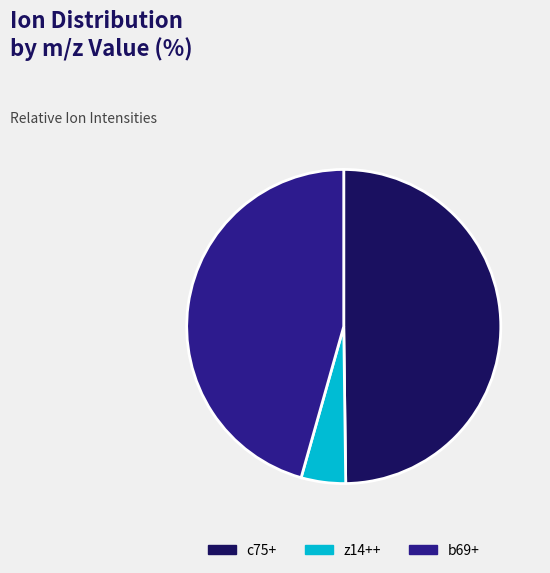

Between z14++ and b69+, which is larger?

b69+